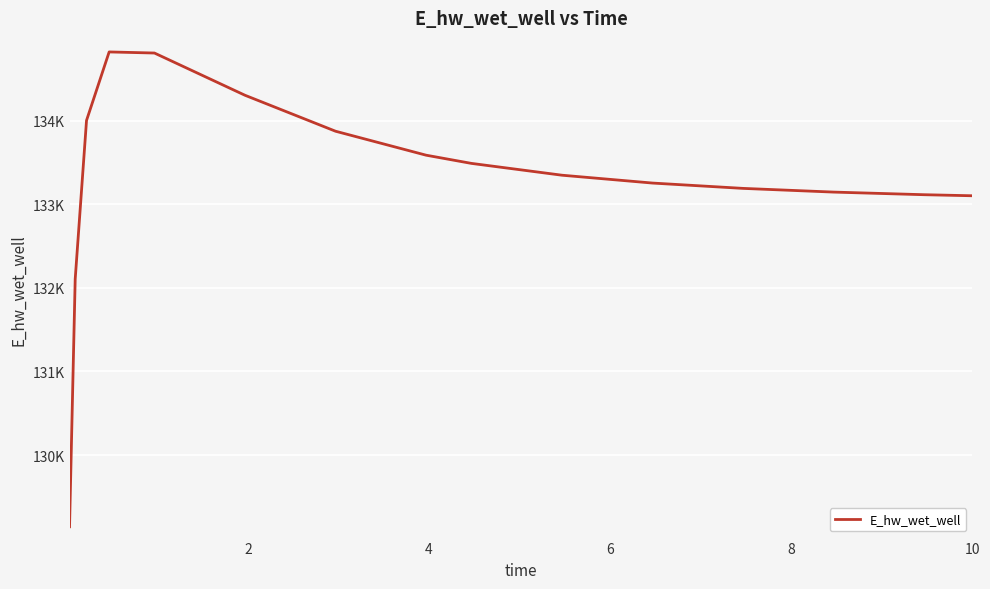

Does the chart have visible grid lines?

Yes